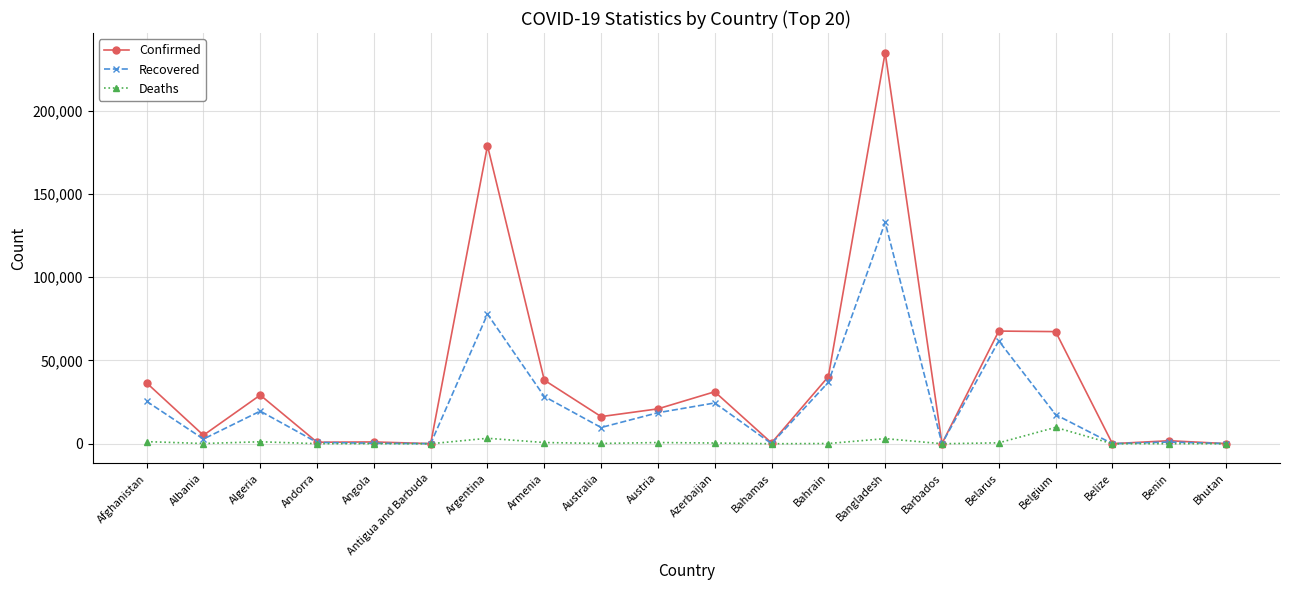

What is the label of the 12th point from the right?

Australia